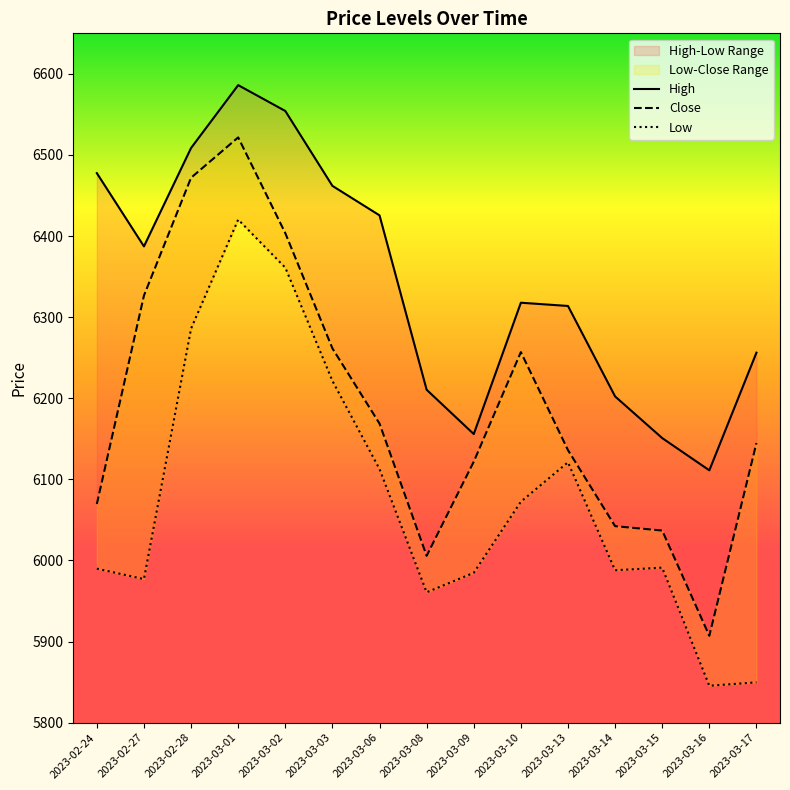

How many interior local valleys does the Low series have?

4